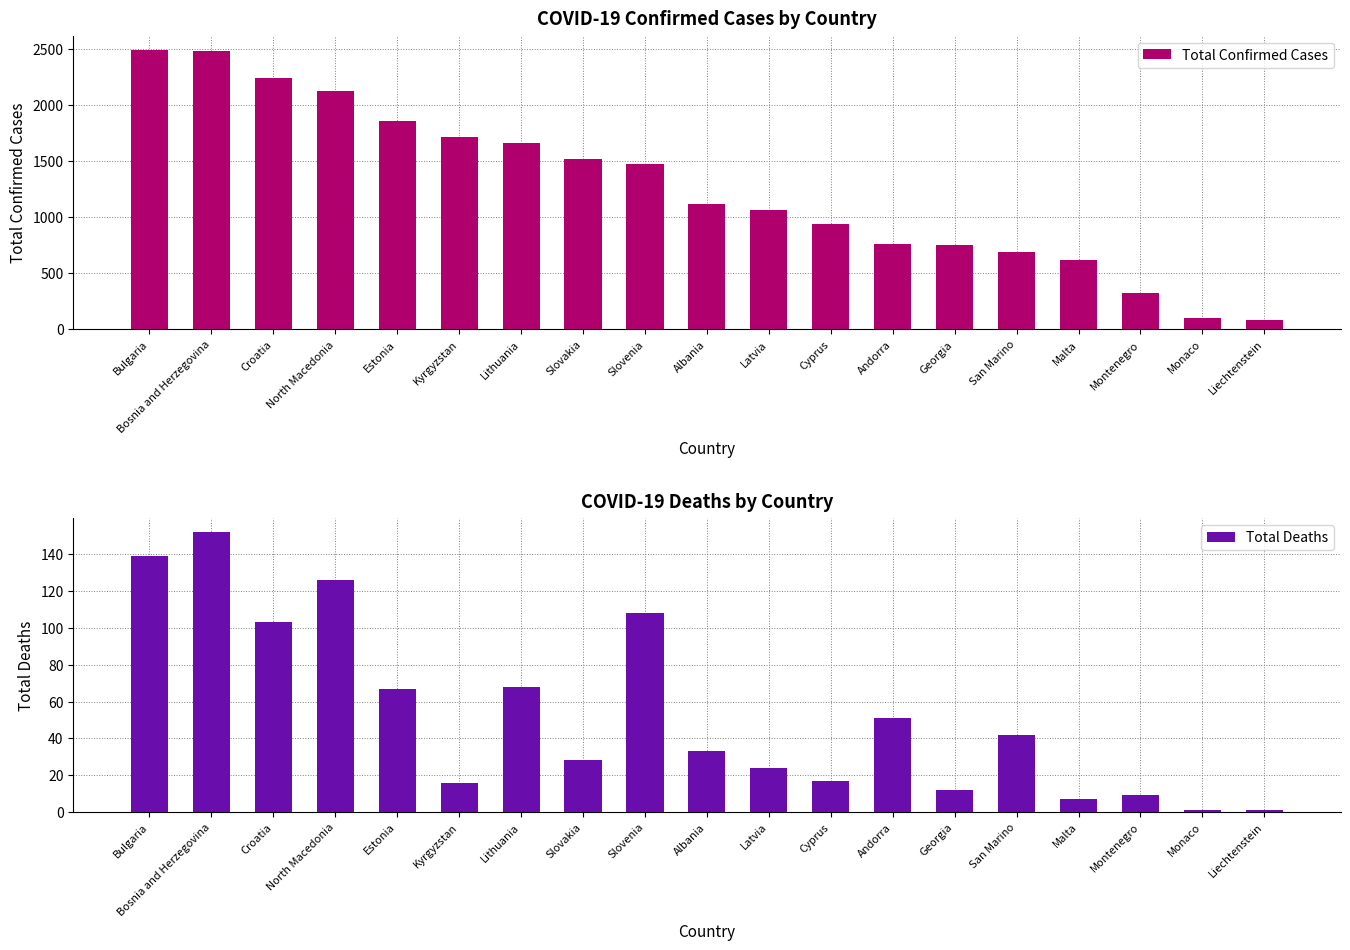

What is the difference between the maximum and second lowest values in the Total Deaths series?

151